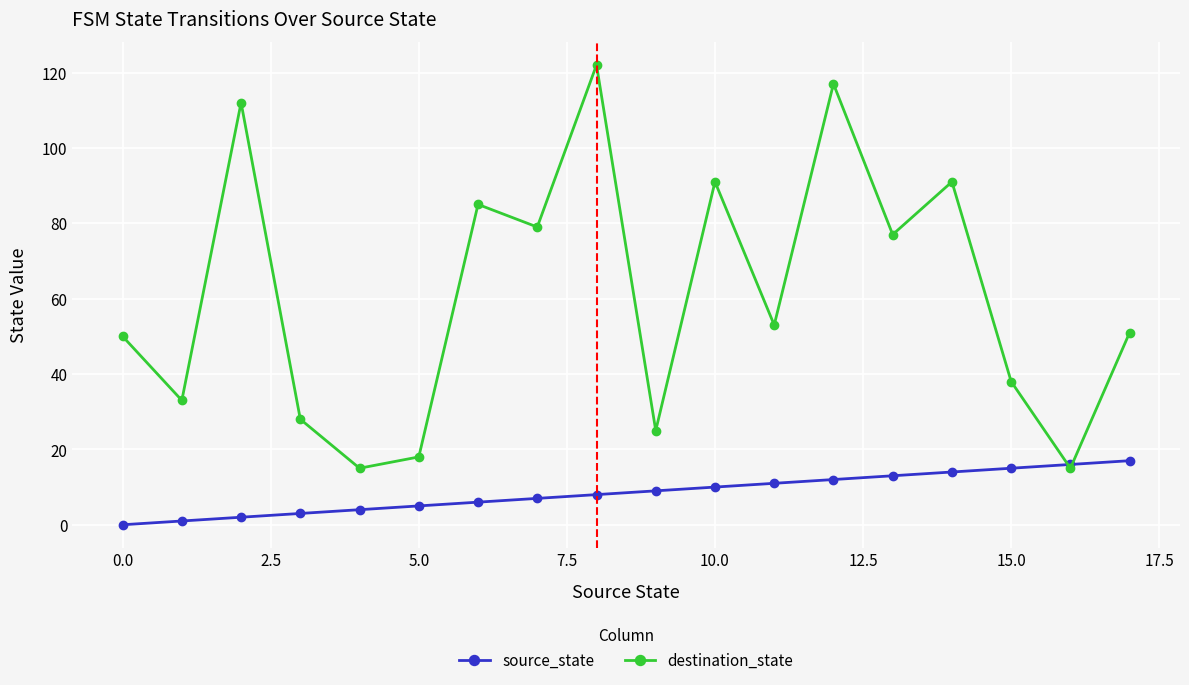

What is the sum of all destination_state values?

1100